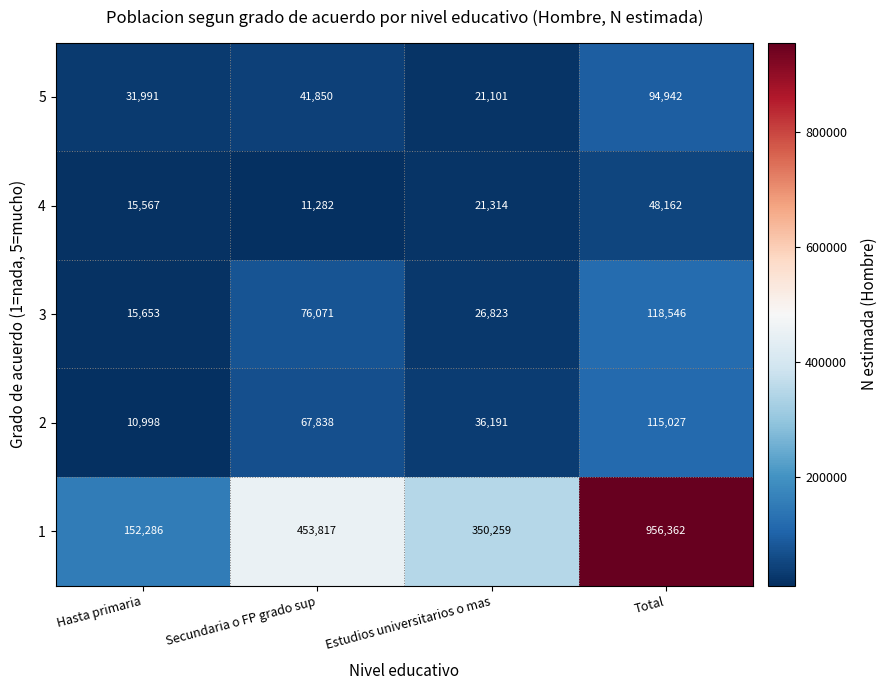

At which label is 2 closest to 63012?

Secundaria o FP grado sup